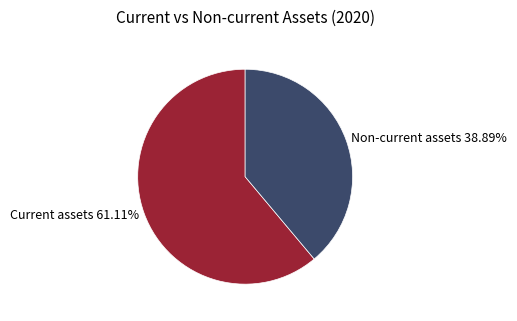

Count the number of slices in the pie.

2